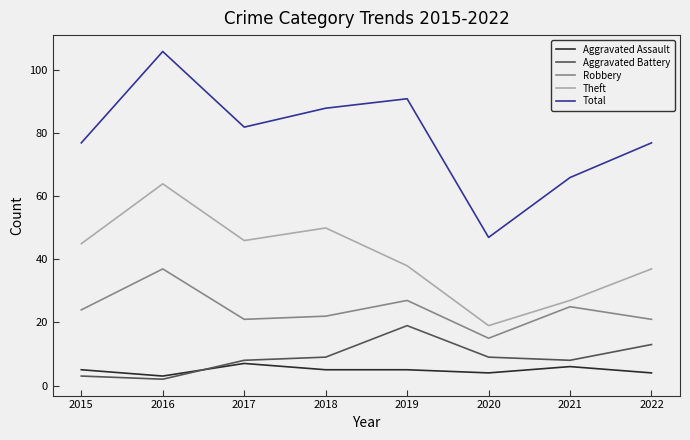

In Theft, how many points are lower than both neighbors (excluding endpoints)?

2